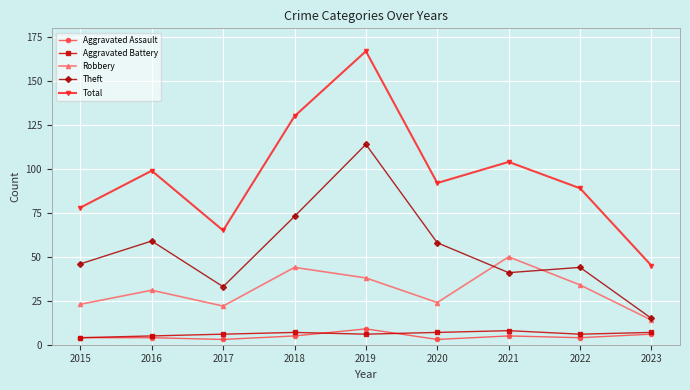

True or false: Theft has a value of 44 at 2022.

True